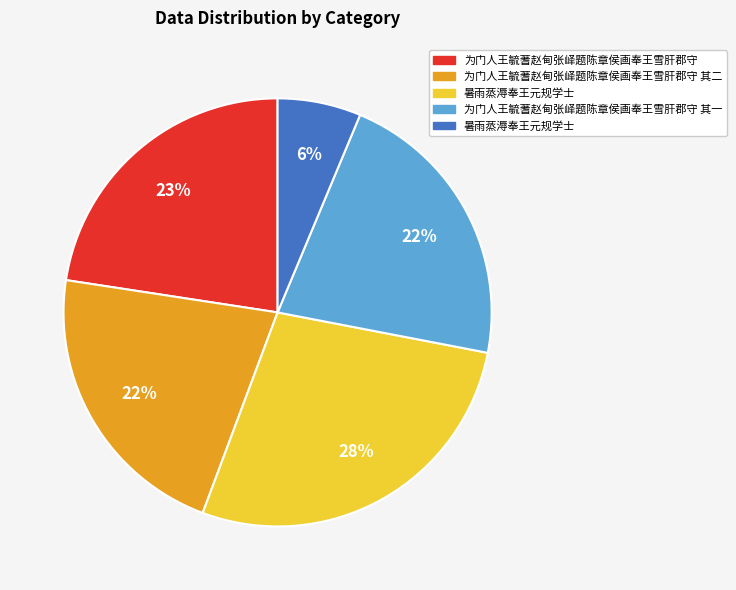

Is there any slice that represents more than half of the pie?

No